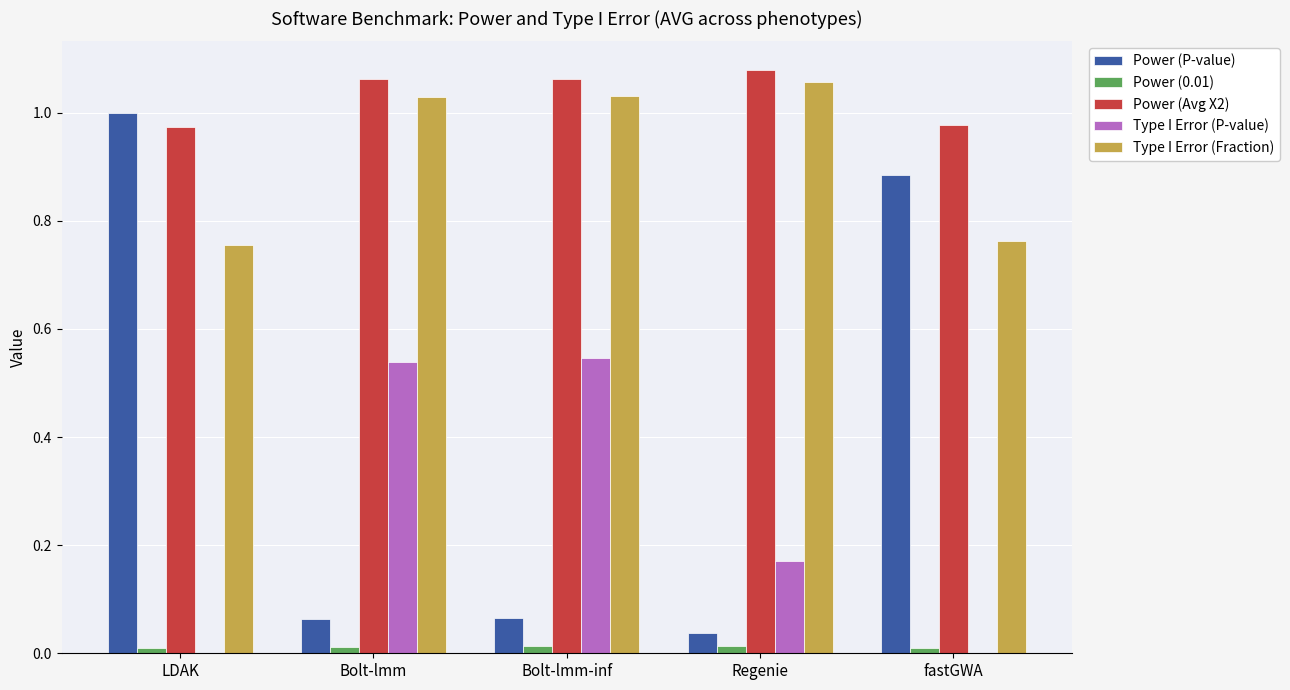

True or false: Power (P-value) has a value of 0.3 at LDAK.

False